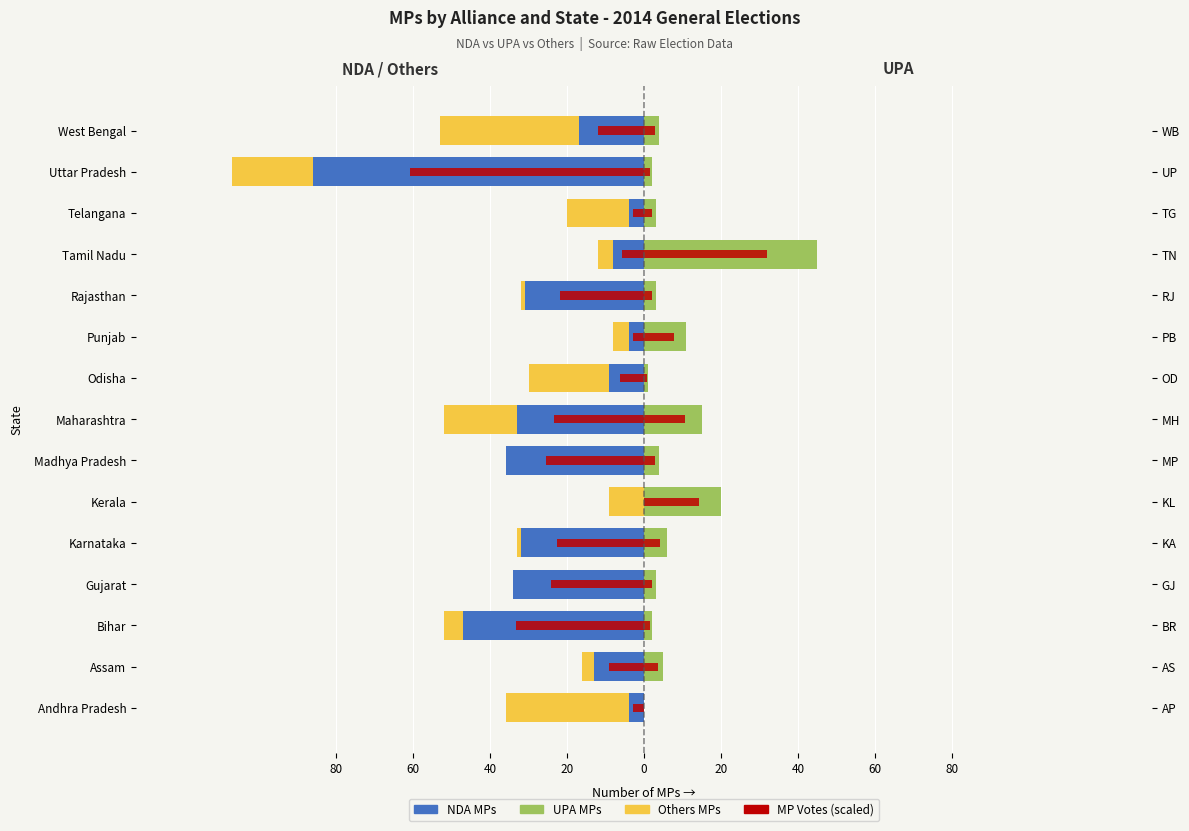

What is the approximate value of Others_MP at Assam?

-3.0